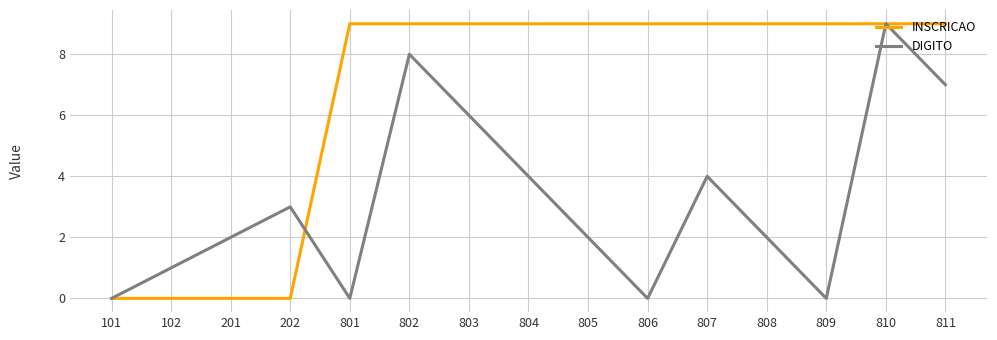

Rank the series at 809 from lowest to highest value.

DIGITO, INSCRICAO